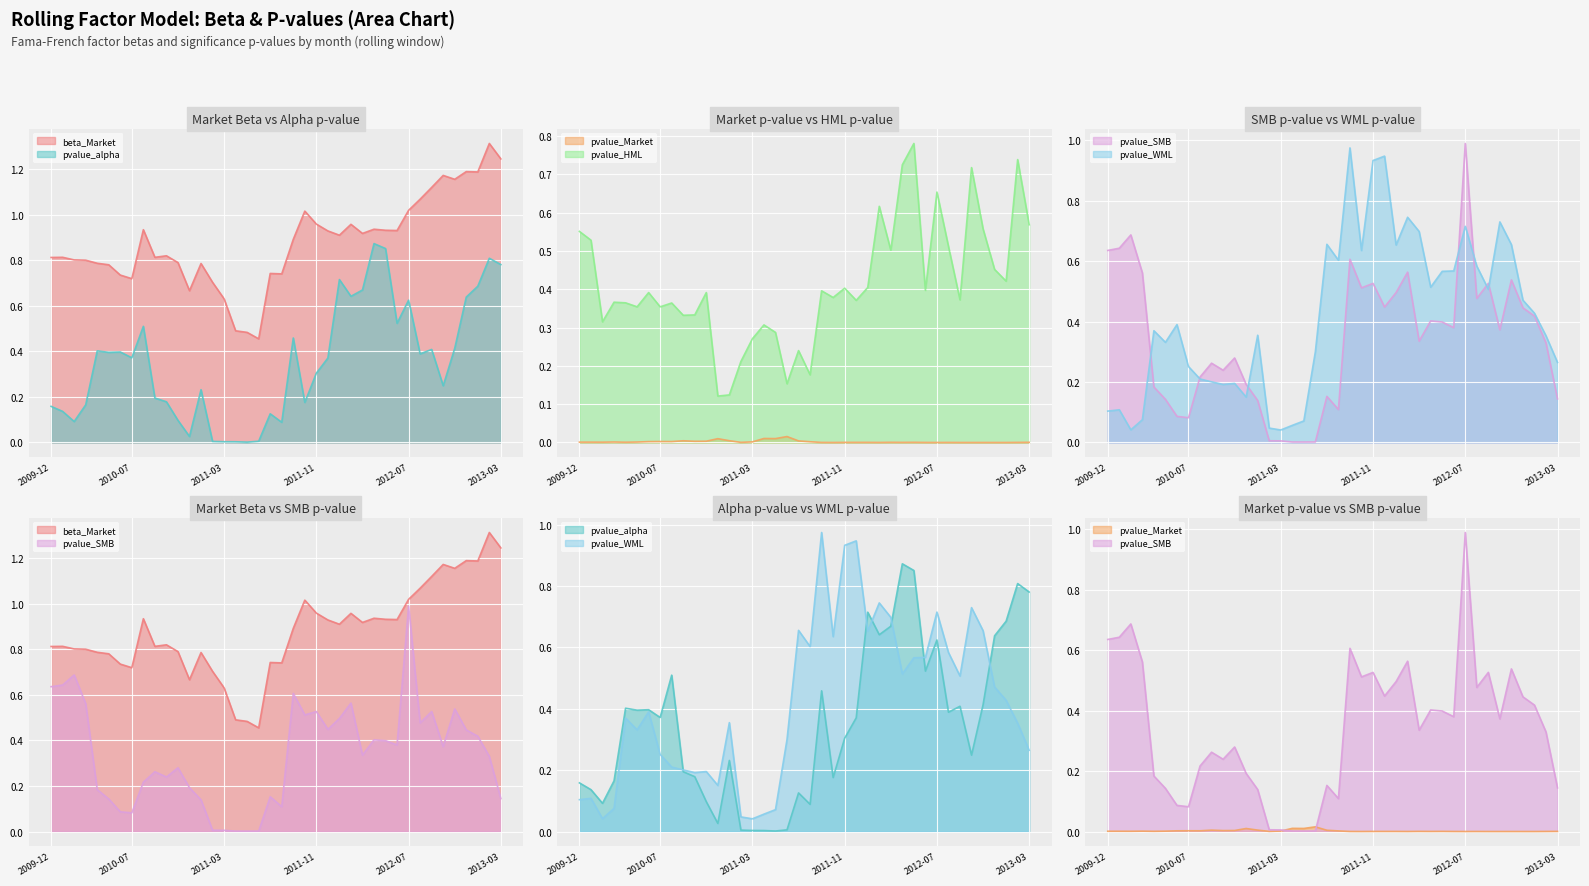

The value of pvalue_Market at 2012-01-31 is 0.0. True or false?

False